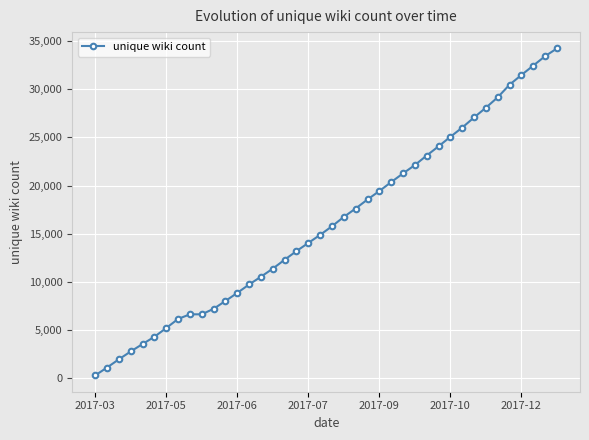

What is the average value?

16141